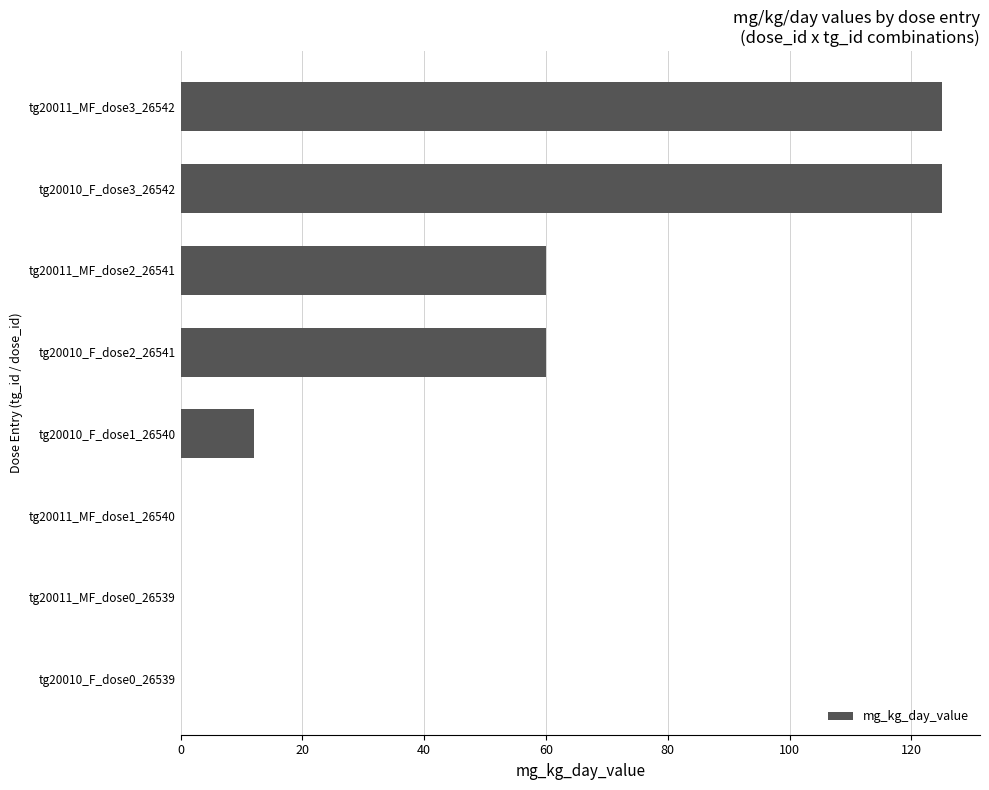

What is the ratio of the value at tg20011_MF_dose3_26542 to the value at tg20010_F_dose2_26541?

2.1